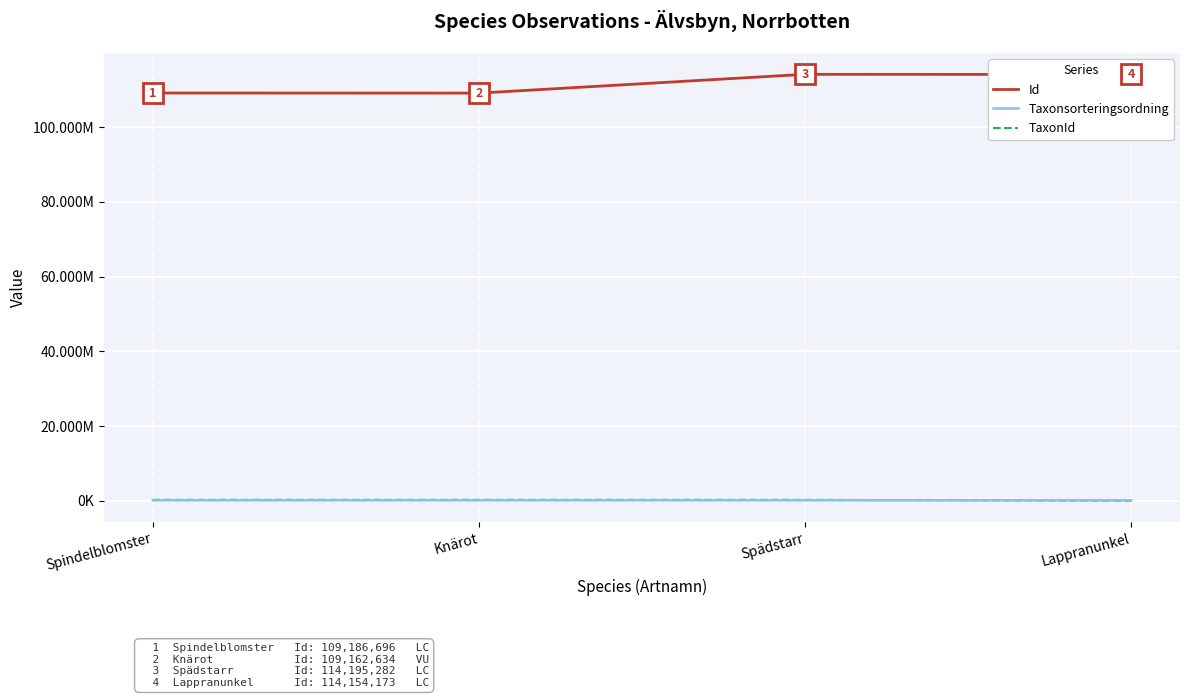

Reading right to left, list all the values displayed in this chart.

Id: Lappranunkel=114154173	Spädstarr=114195282	Knärot=109162634	Spindelblomster=109186696
Taxonsorteringsordning: Lappranunkel=99882	Spädstarr=98290	Knärot=96334	Spindelblomster=96354
TaxonId: Lappranunkel=1365	Spädstarr=222302	Knärot=220787	Spindelblomster=221952